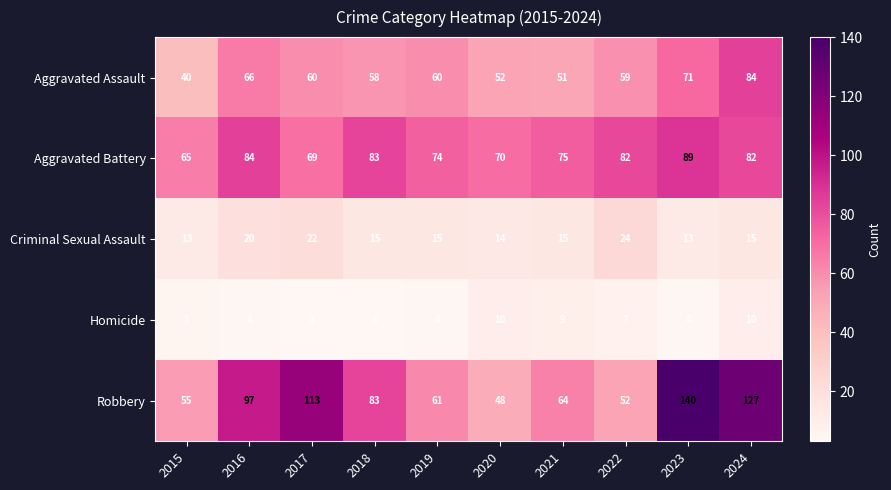

What is the difference between the maximum and second lowest values in the Homicide series?

7